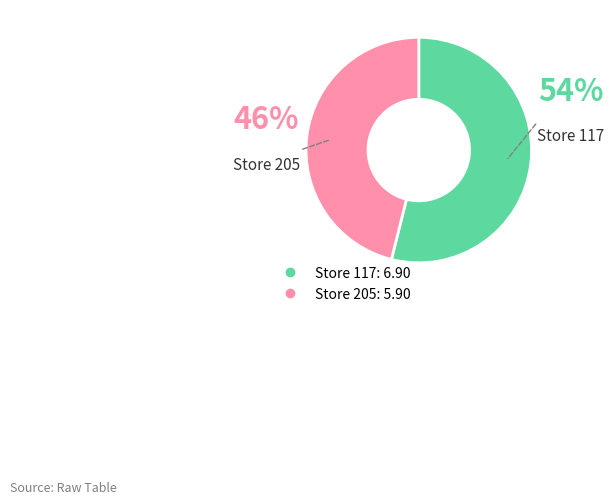

Does any single category account for the majority?

Yes